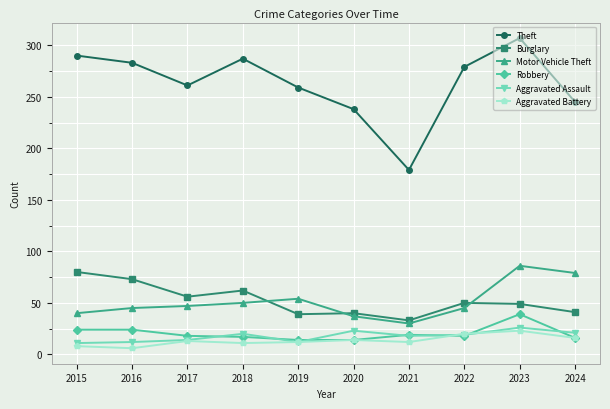

What is the difference between the highest and lowest values at 2021?

167